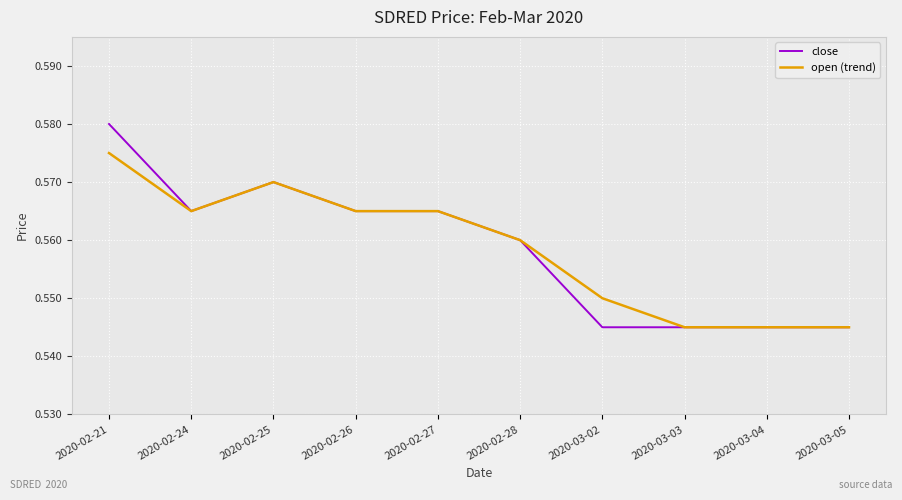

What position from the left is 2020-03-02?

7